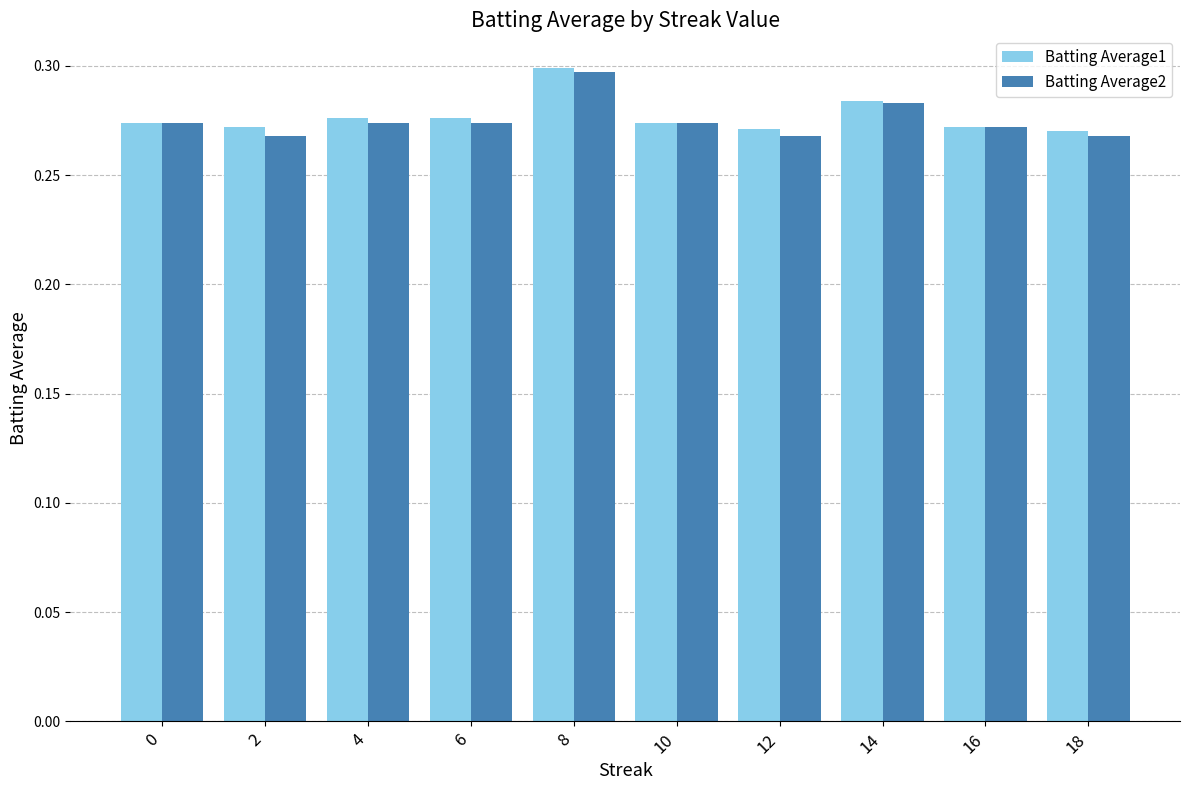

At how many categories does at least one series exceed 0?

10